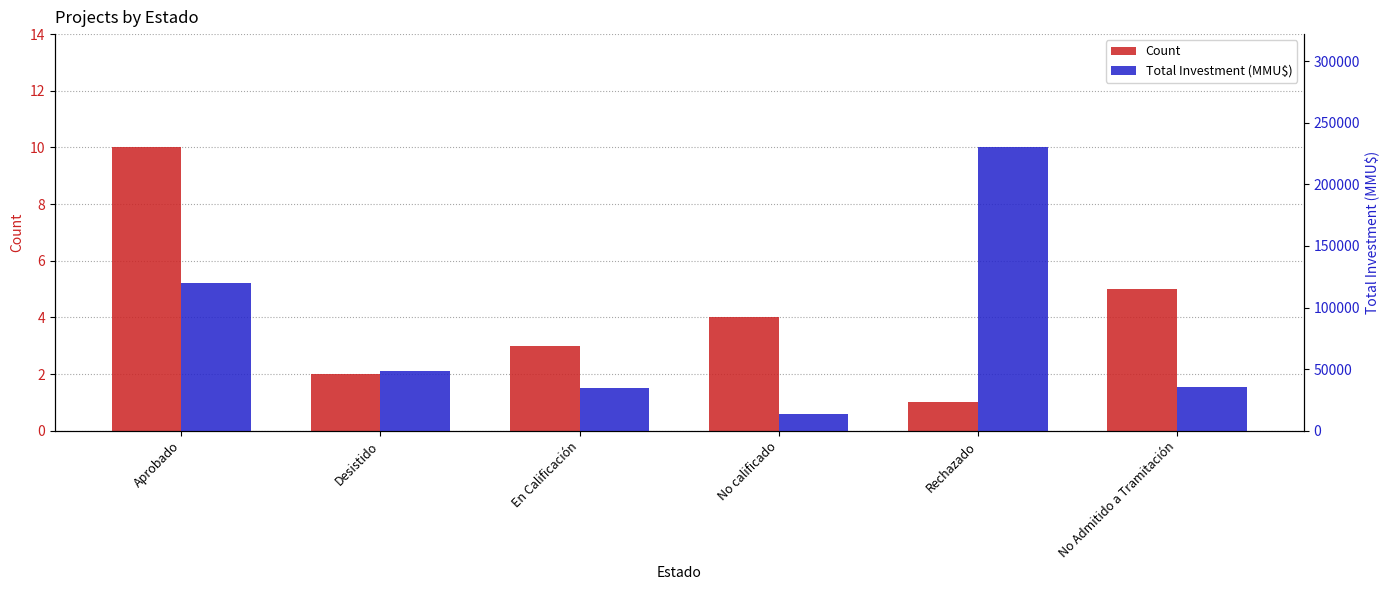

What position from the right is En Calificación?

4